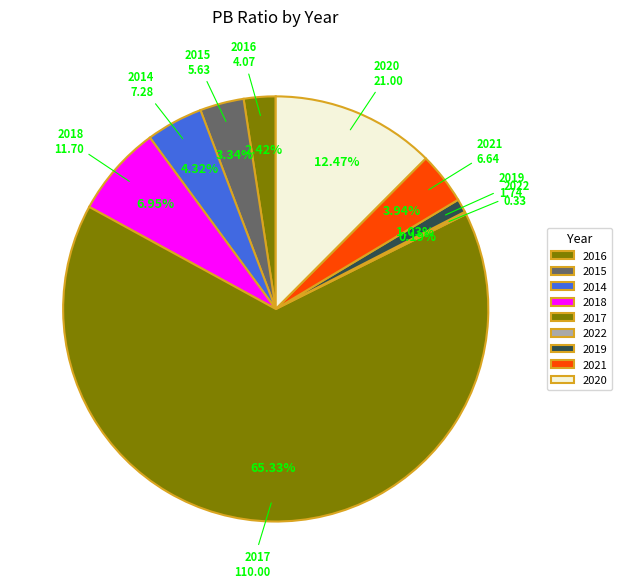

What is the ratio of the value at 2019 to the value at 2021?

0.3